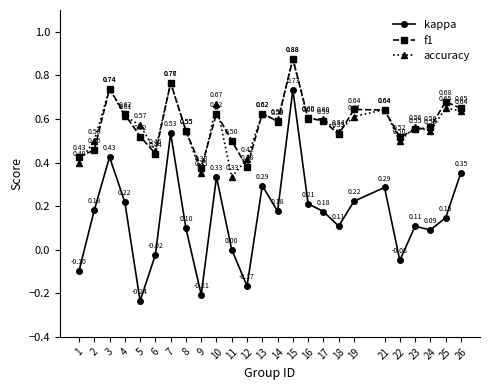

What is the difference between the highest and lowest values at 1?

0.5